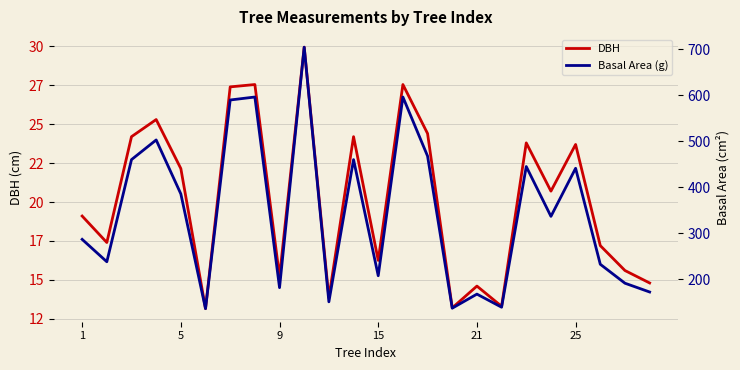

Which has a higher value, 16 or 14?

14